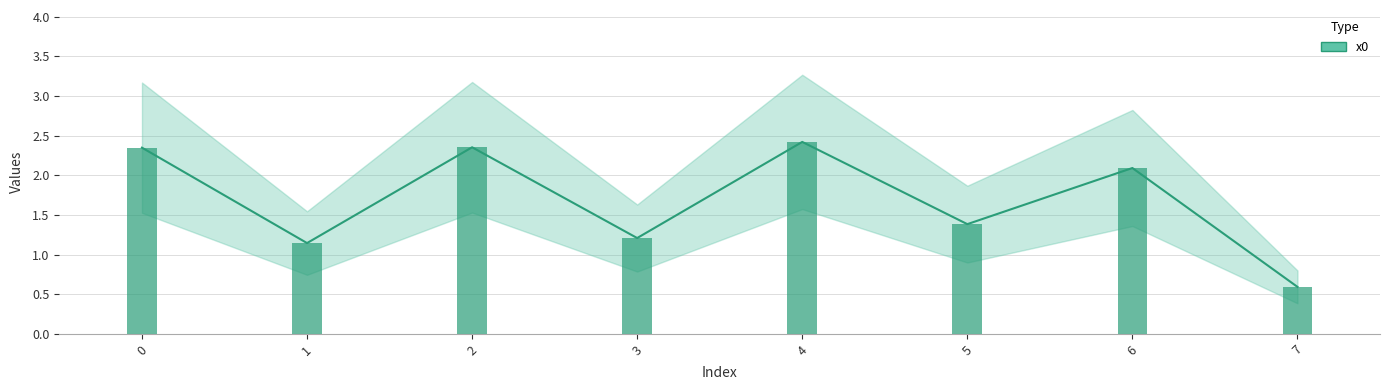

Is it true that the value at 4 is 0.6?

False